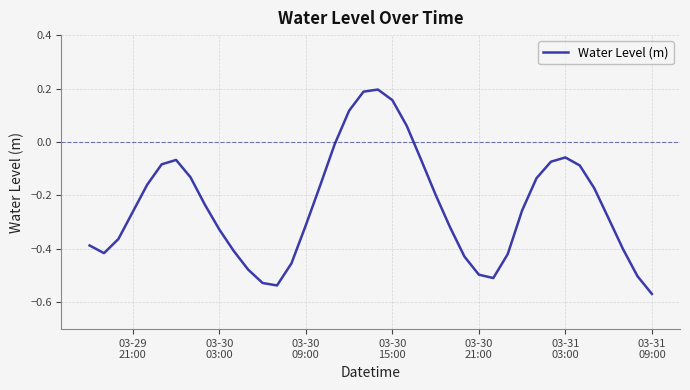

What is the difference between the maximum and minimum values?

0.8